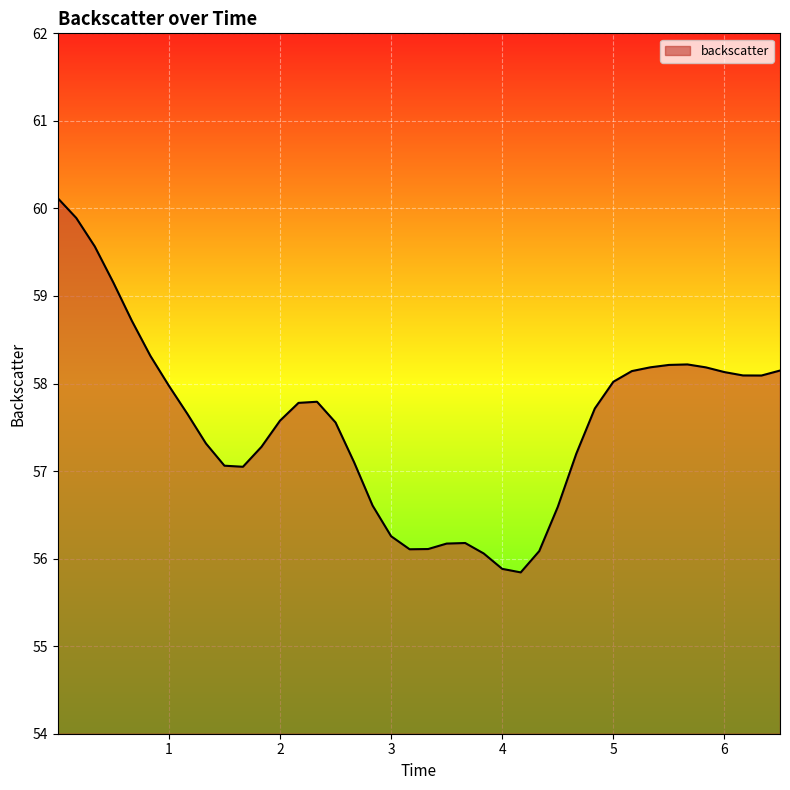

What is the greatest value displayed?

60.1